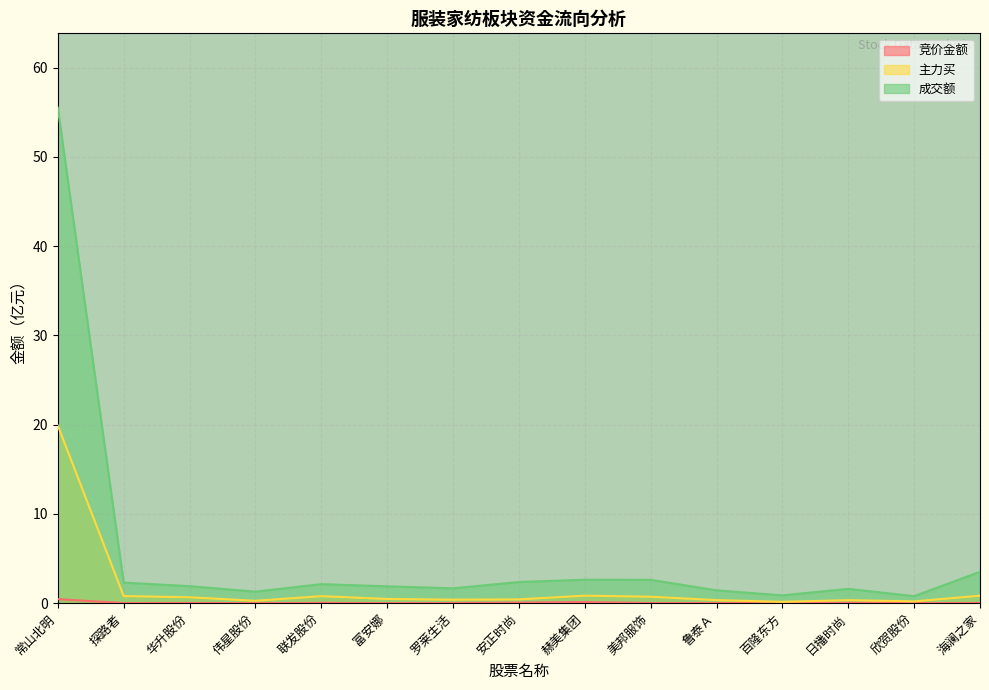

Count the number of categories in the chart.

15